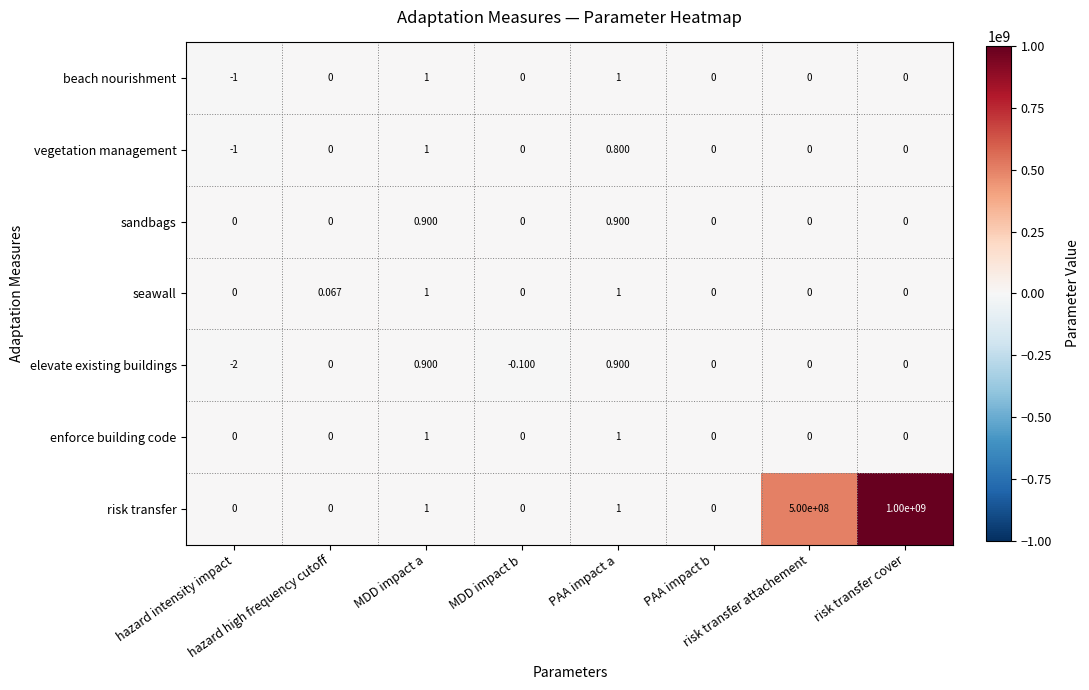

Reading left to right, extract all data points from this chart.

beach nourishment: hazard intensity impact=-1.0	hazard high frequency cutoff=0.0	MDD impact a=1.0	MDD impact b=0.0	PAA impact a=1.0	PAA impact b=0.0	risk transfer attachement=0.0	risk transfer cover=0.0
vegetation management: hazard intensity impact=-1.0	hazard high frequency cutoff=0.0	MDD impact a=1.0	MDD impact b=0.0	PAA impact a=0.8	PAA impact b=0.0	risk transfer attachement=0.0	risk transfer cover=0.0
sandbags: hazard intensity impact=0.0	hazard high frequency cutoff=0.0	MDD impact a=0.9	MDD impact b=0.0	PAA impact a=0.9	PAA impact b=0.0	risk transfer attachement=0.0	risk transfer cover=0.0
seawall: hazard intensity impact=0.0	hazard high frequency cutoff=0.1	MDD impact a=1.0	MDD impact b=0.0	PAA impact a=1.0	PAA impact b=0.0	risk transfer attachement=0.0	risk transfer cover=0.0
elevate existing buildings: hazard intensity impact=-2.0	hazard high frequency cutoff=0.0	MDD impact a=0.9	MDD impact b=-0.1	PAA impact a=0.9	PAA impact b=0.0	risk transfer attachement=0.0	risk transfer cover=0.0
enforce building code: hazard intensity impact=0.0	hazard high frequency cutoff=0.0	MDD impact a=1.0	MDD impact b=0.0	PAA impact a=1.0	PAA impact b=0.0	risk transfer attachement=0.0	risk transfer cover=0.0
risk transfer: hazard intensity impact=0.0	hazard high frequency cutoff=0.0	MDD impact a=1.0	MDD impact b=0.0	PAA impact a=1.0	PAA impact b=0.0	risk transfer attachement=500000000.0	risk transfer cover=1000000000.0